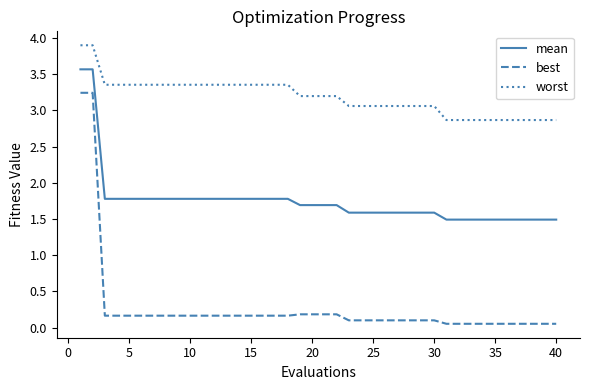

True or false: worst and mean intersect in this chart.

False